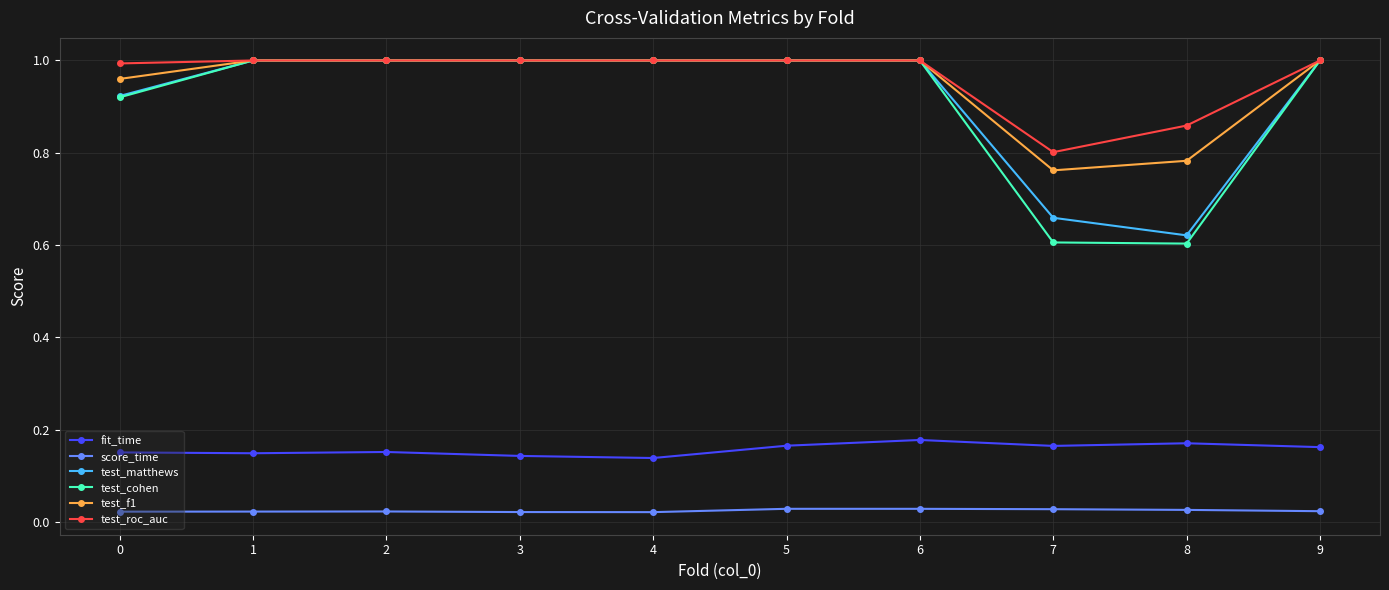

What are all the series names shown in the legend?

fit_time, score_time, test_matthews, test_cohen, test_f1, test_roc_auc